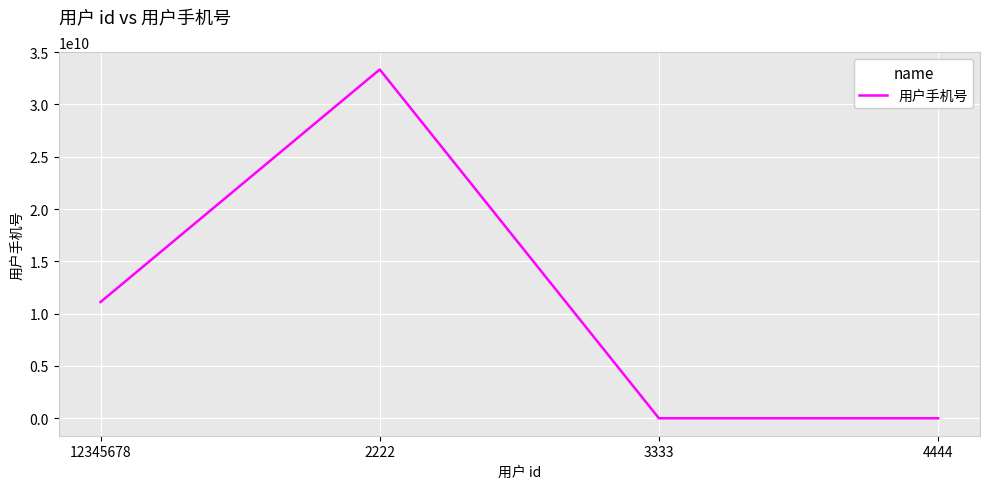

What is the greatest value displayed?

33333333333